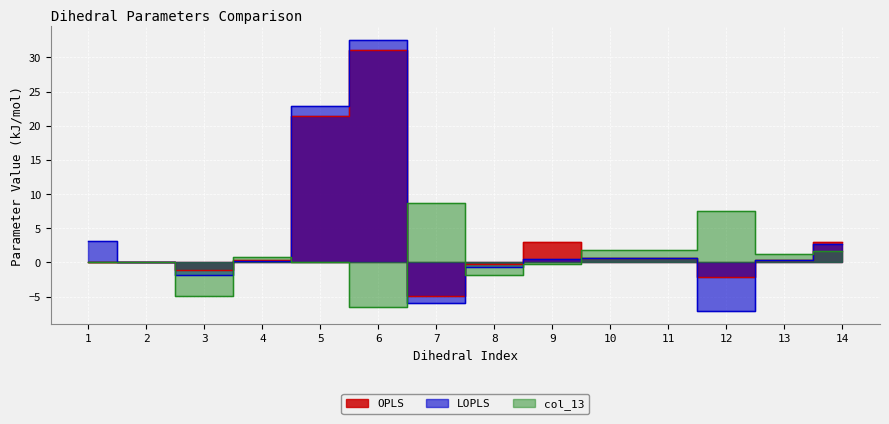

What is the average value of the col_13 series?

0.7